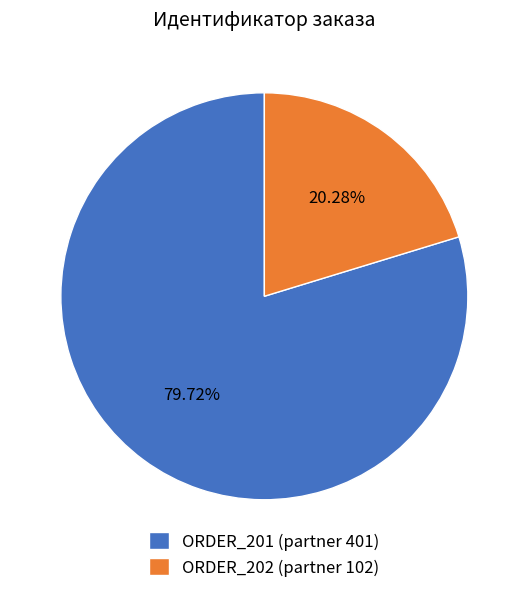

Approximately how many times larger is the value at ORDER_202 compared to ORDER_201?

0.3